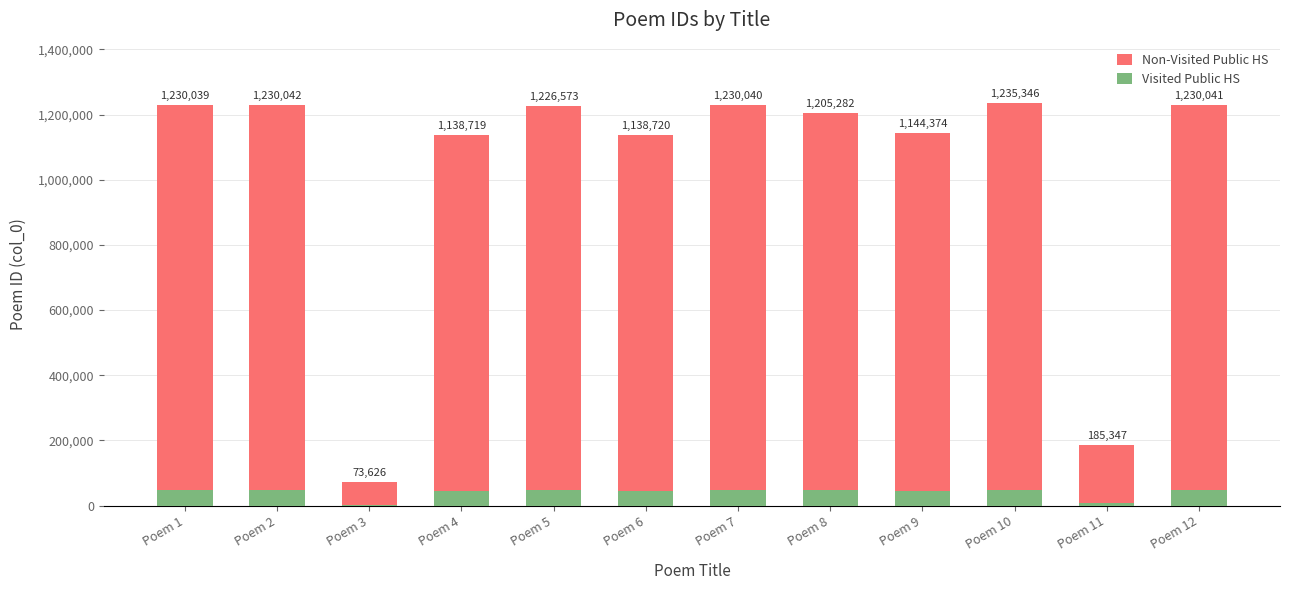

Are the bars grouped side by side (vs. stacked)?

No